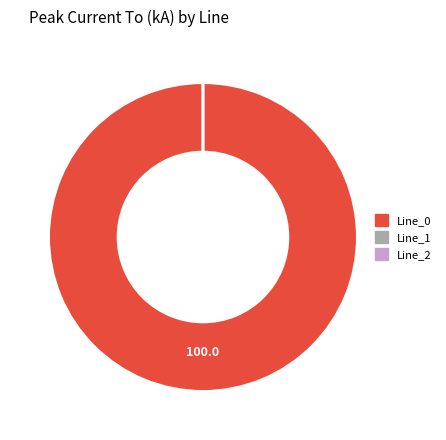

Do Line_2 and Line_1 together represent more than half of the pie?

No